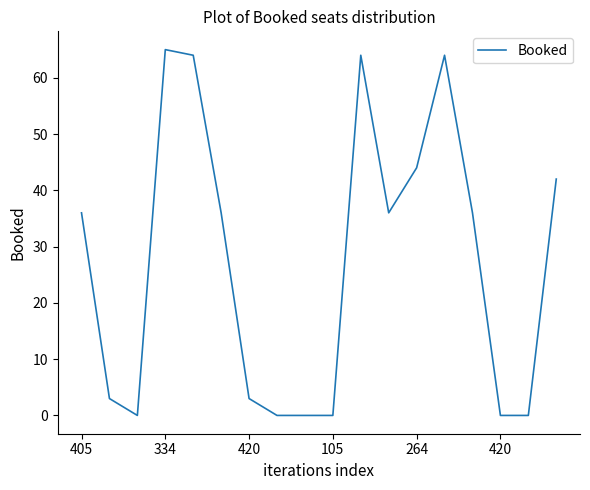

What is the maximum value shown in the chart?

65